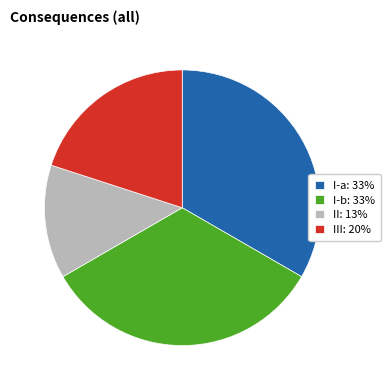

Is there a majority slice in this chart?

No